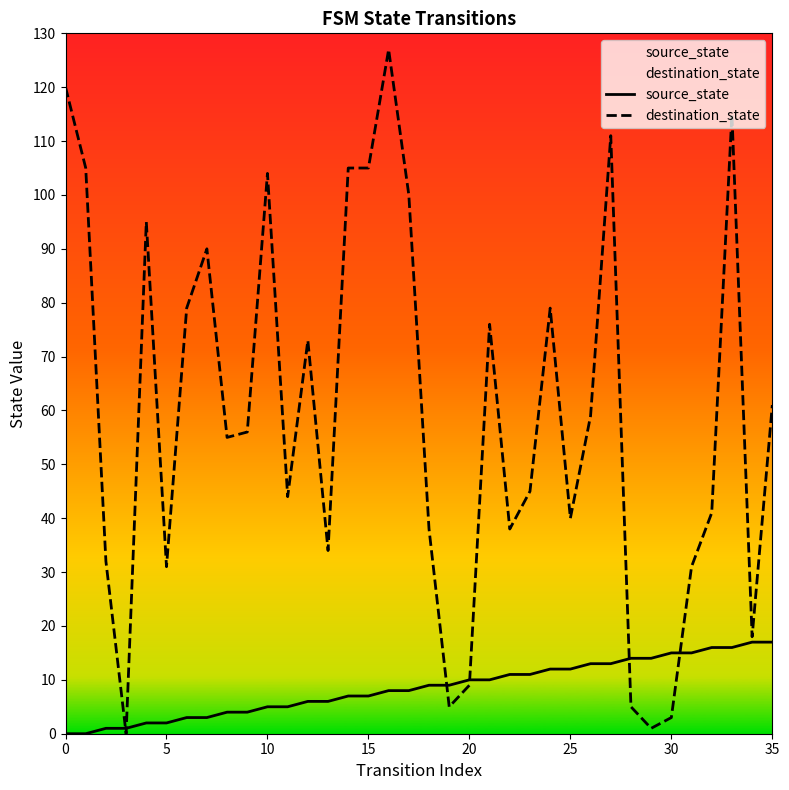

Which series has the largest range (max minus min)?

destination_state